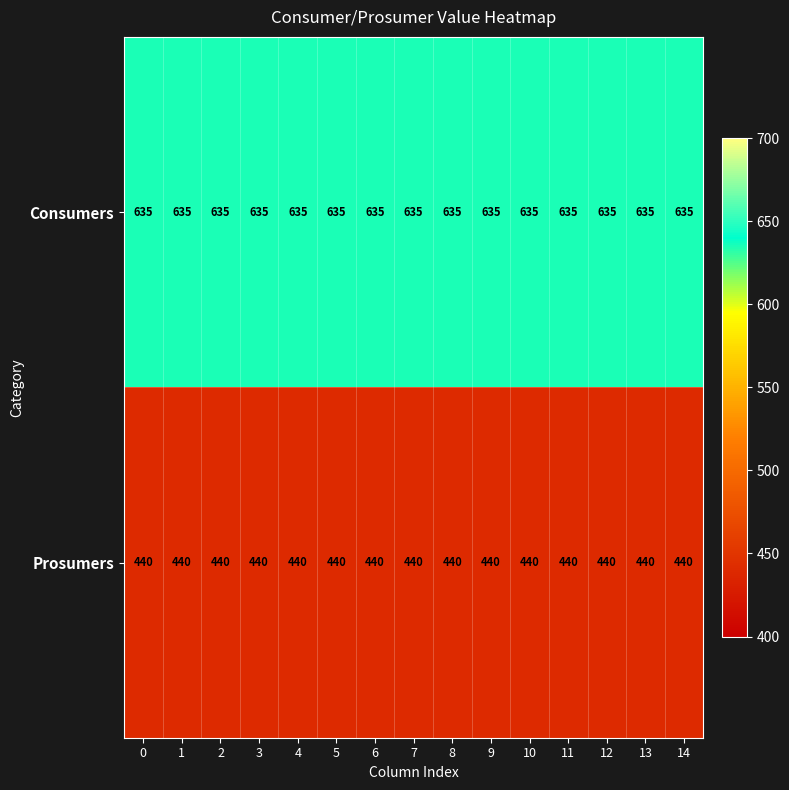

Rank the series by their average value, from highest to lowest.

Consumers, Prosumers